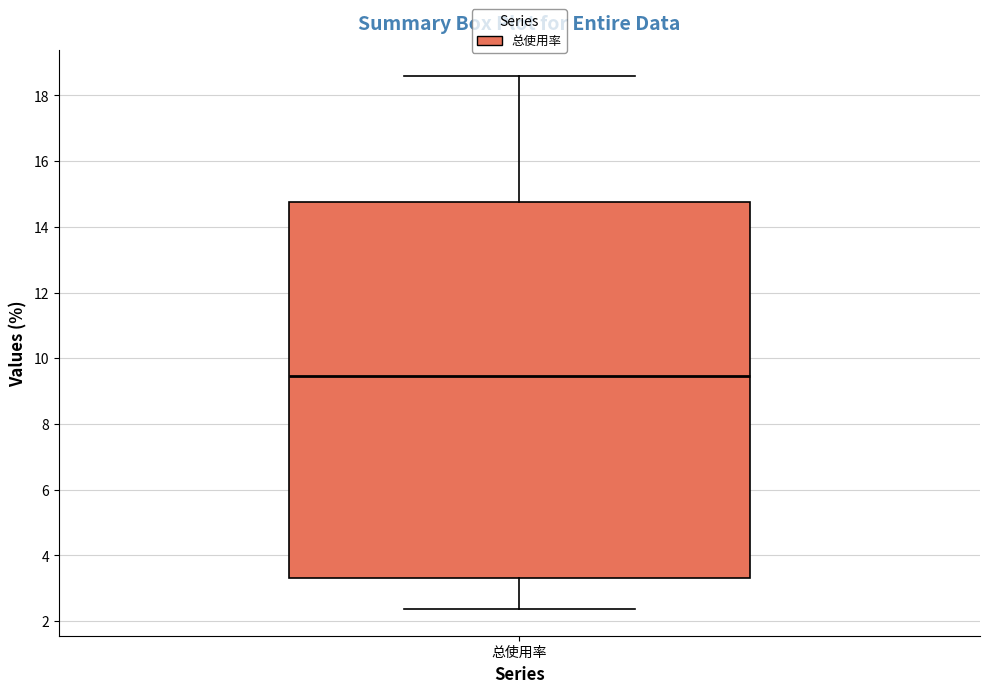

Transcribe this box plot: give where the median line is, the range the box spans, and where the two whiskers end, as read against the y-axis. The values are not printed on the chart, so give them approximately, as read against the axis.

median 9.4, box 3.4 to 14.8, whiskers 2.4 to 18.6